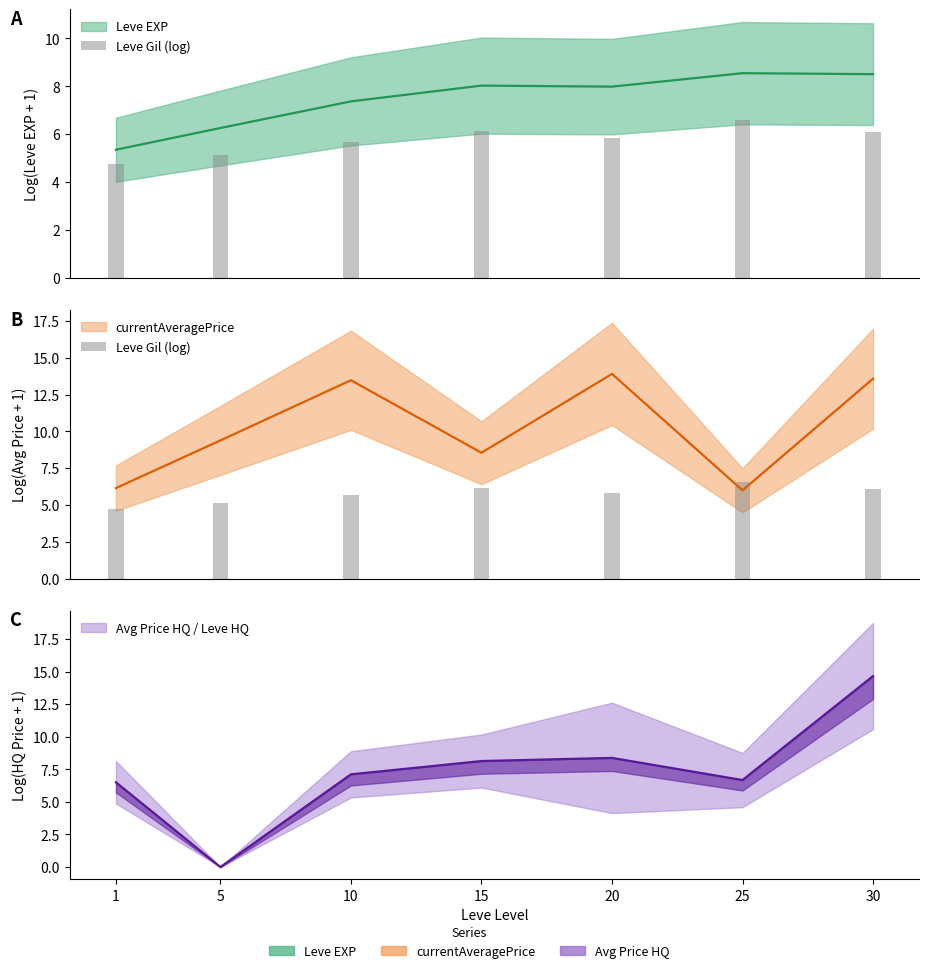

At which label is the value closest to 5?

5